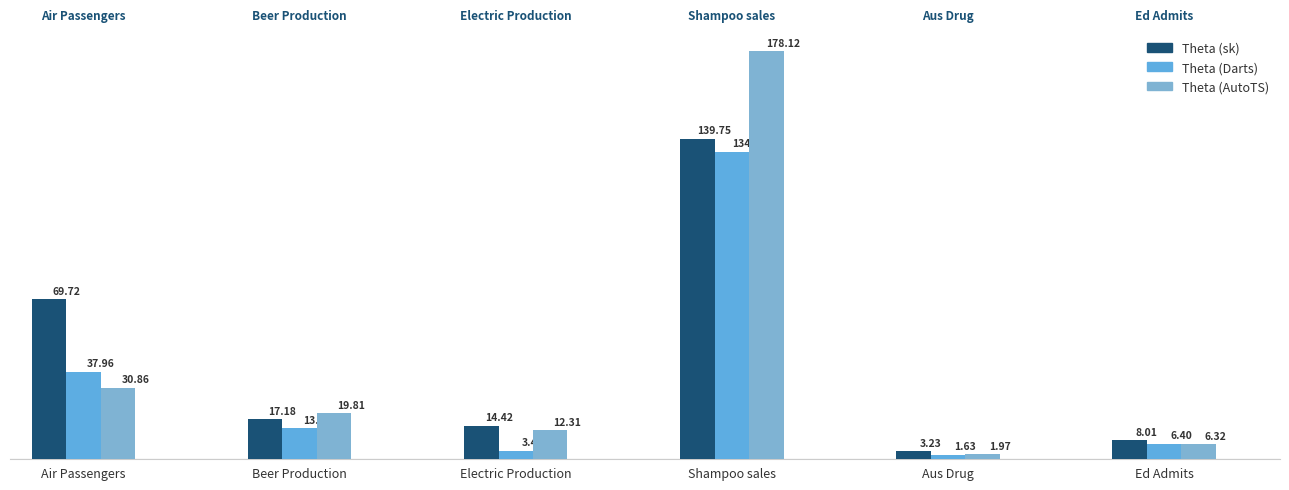

At which category is the sum across all series the highest?

Shampoo sales